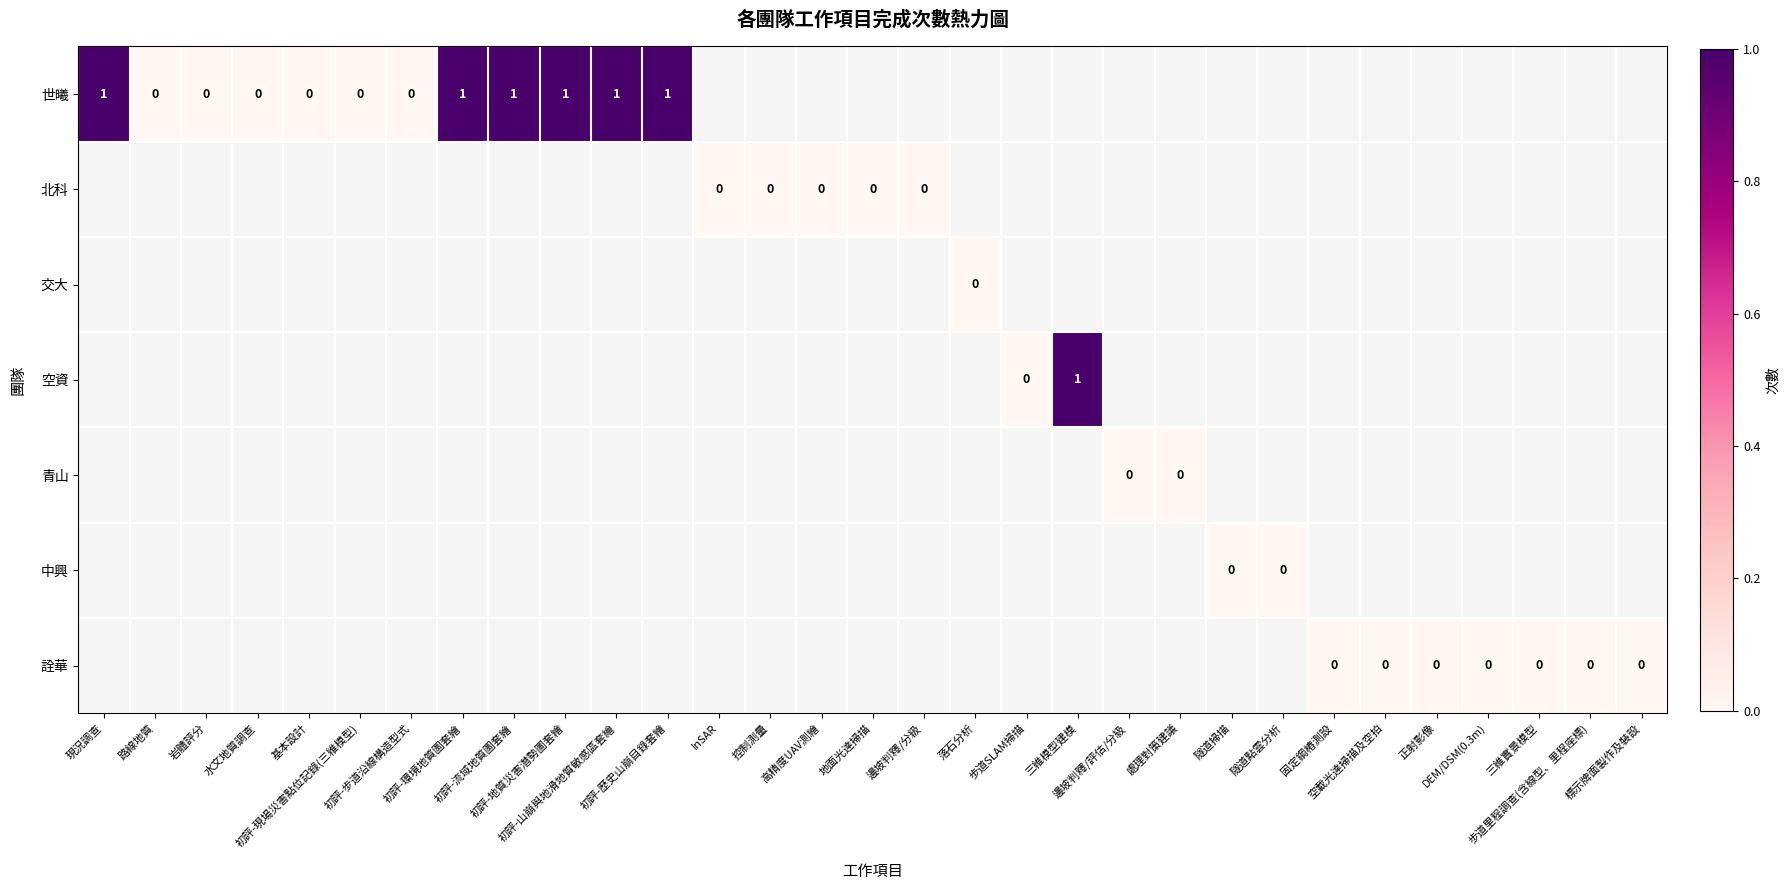

List the series in order of their peak value, highest first.

世曦, 北科, 交大, 空資, 青山, 中興, 詮華